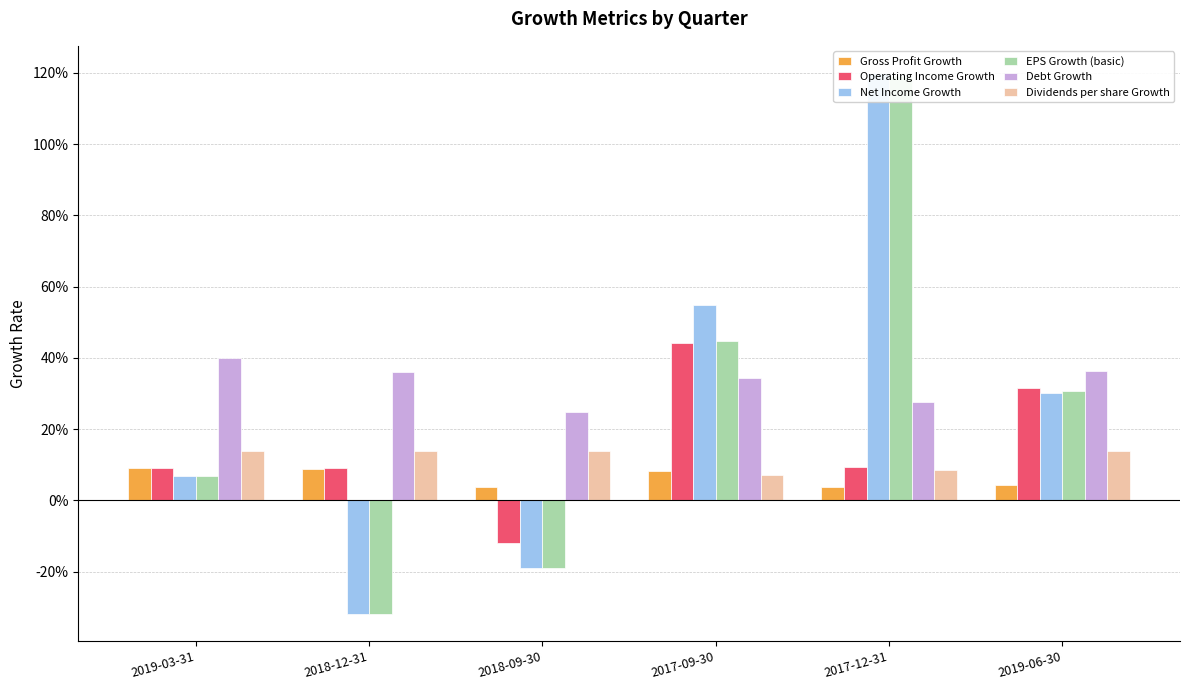

Reading left to right, list all the values displayed in this chart.

Gross Profit Growth: 2019-03-31=0.1	2018-12-31=0.1	2018-09-30=0.0	2017-09-30=0.1	2017-12-31=0.0	2019-06-30=0.0
Operating Income Growth: 2019-03-31=0.1	2018-12-31=0.1	2018-09-30=-0.1	2017-09-30=0.4	2017-12-31=0.1	2019-06-30=0.3
Net Income Growth: 2019-03-31=0.1	2018-12-31=-0.3	2018-09-30=-0.2	2017-09-30=0.5	2017-12-31=1.2	2019-06-30=0.3
EPS Growth (basic): 2019-03-31=0.1	2018-12-31=-0.3	2018-09-30=-0.2	2017-09-30=0.4	2017-12-31=1.2	2019-06-30=0.3
Debt Growth: 2019-03-31=0.4	2018-12-31=0.4	2018-09-30=0.2	2017-09-30=0.3	2017-12-31=0.3	2019-06-30=0.4
Dividends per share Growth: 2019-03-31=0.1	2018-12-31=0.1	2018-09-30=0.1	2017-09-30=0.1	2017-12-31=0.1	2019-06-30=0.1